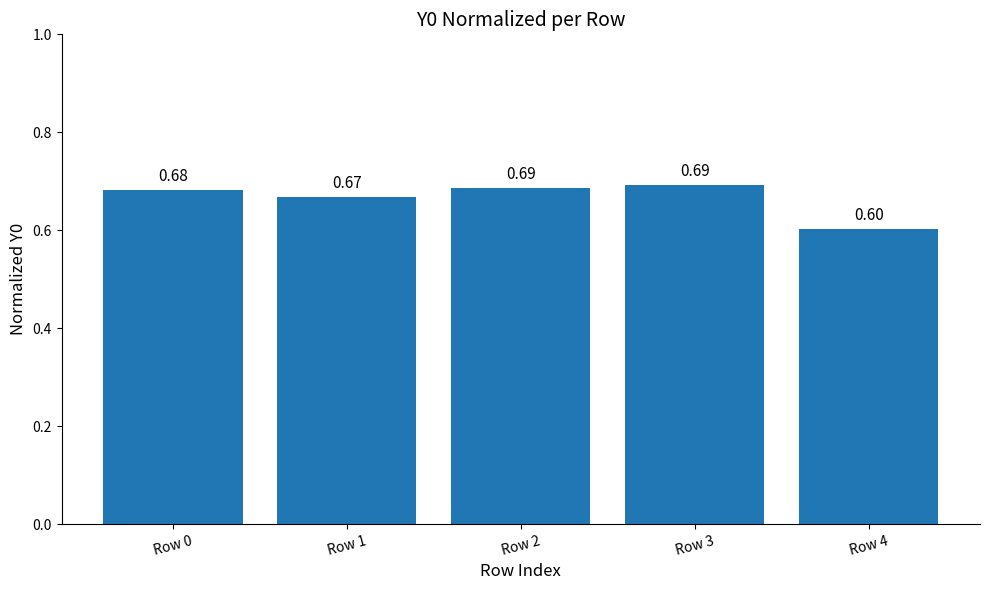

What is the sum of the values at Row 1 and Row 3?

1.4